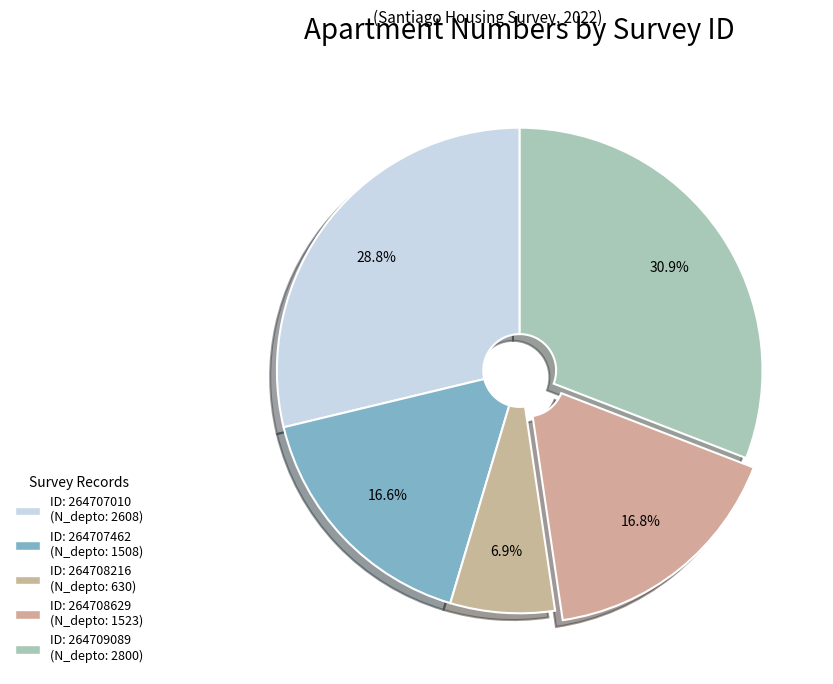

Count the number of slices in the pie.

5